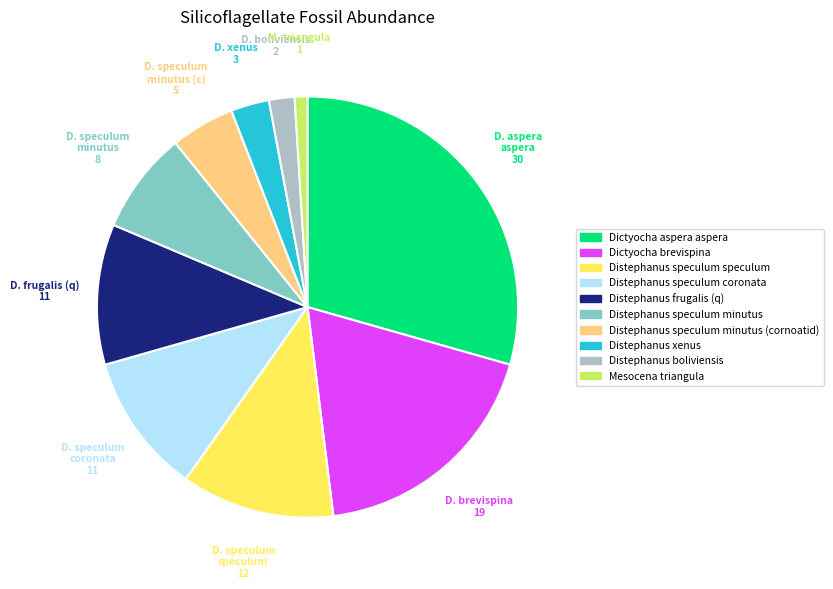

Does any single category account for the majority?

No